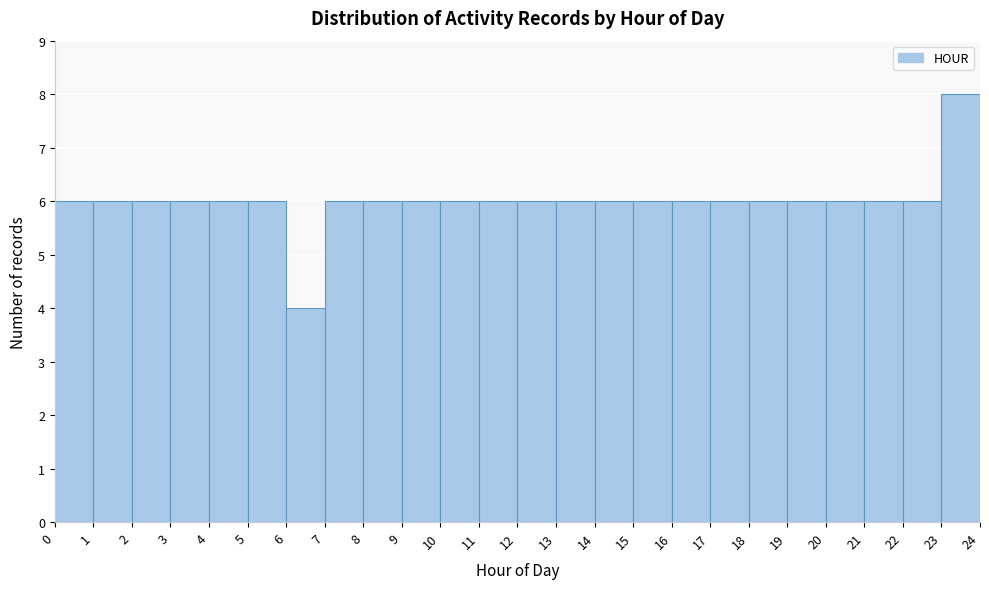

Reading left to right, list every bar in this chart as the range it spans on the x-axis followed by its height. The values are not printed on the chart, so give them approximately, as read against the axis.

0 to 1: 6
1 to 2: 6
2 to 3: 6
3 to 4: 6
4 to 5: 6
5 to 6: 6
6 to 7: 4
7 to 8: 6
8 to 9: 6
9 to 10: 6
10 to 11: 6
11 to 12: 6
12 to 13: 6
13 to 14: 6
14 to 15: 6
15 to 16: 6
16 to 17: 6
17 to 18: 6
18 to 19: 6
19 to 20: 6
20 to 21: 6
21 to 22: 6
22 to 23: 6
23 to 24: 8